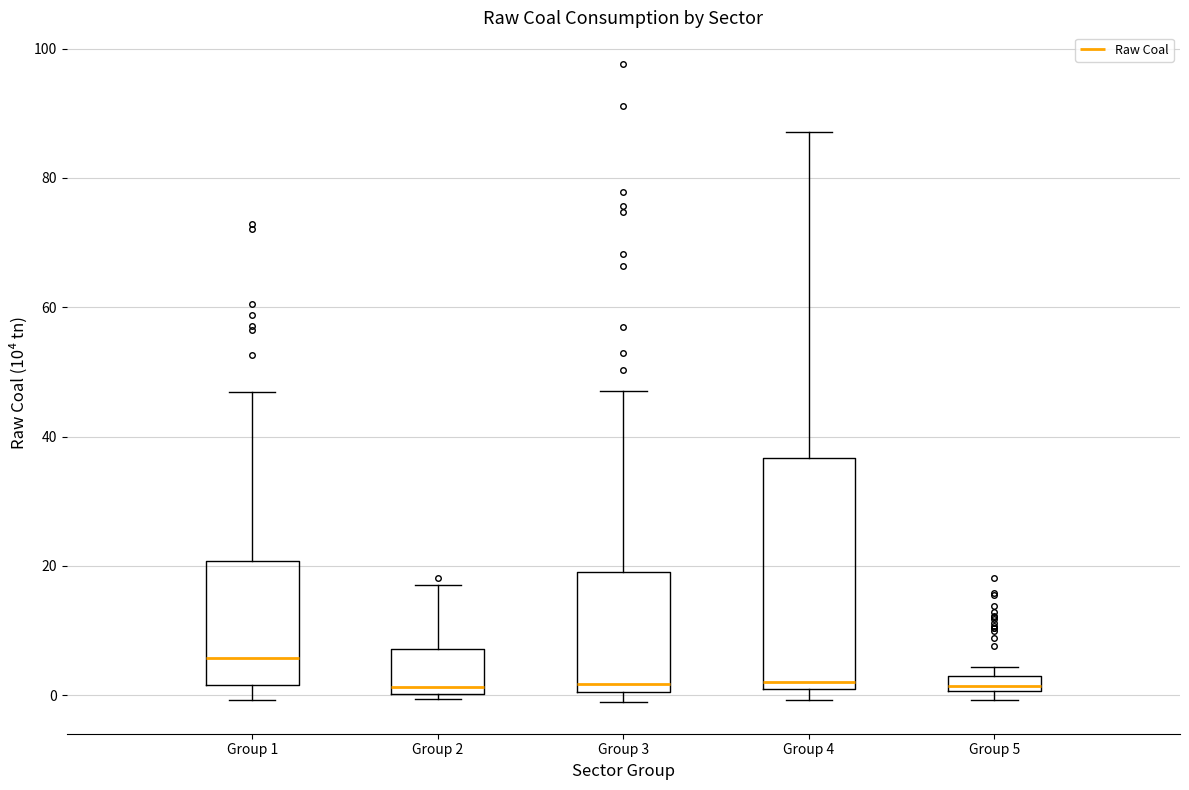

Which box is the tallest, from its lower edge to its upper edge?

Group 4